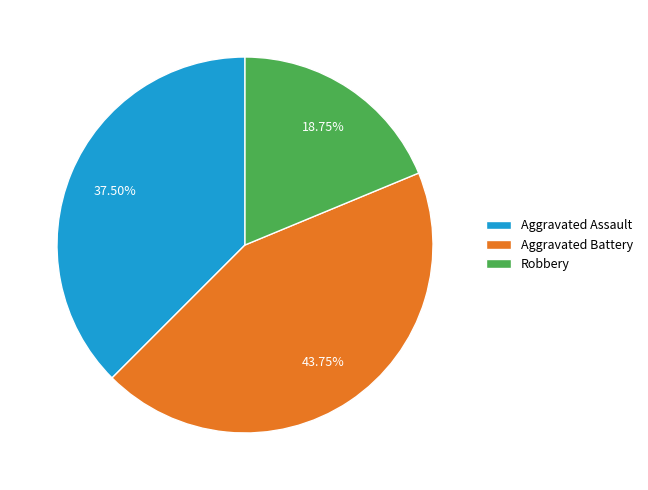

Is there any slice that represents more than half of the pie?

No